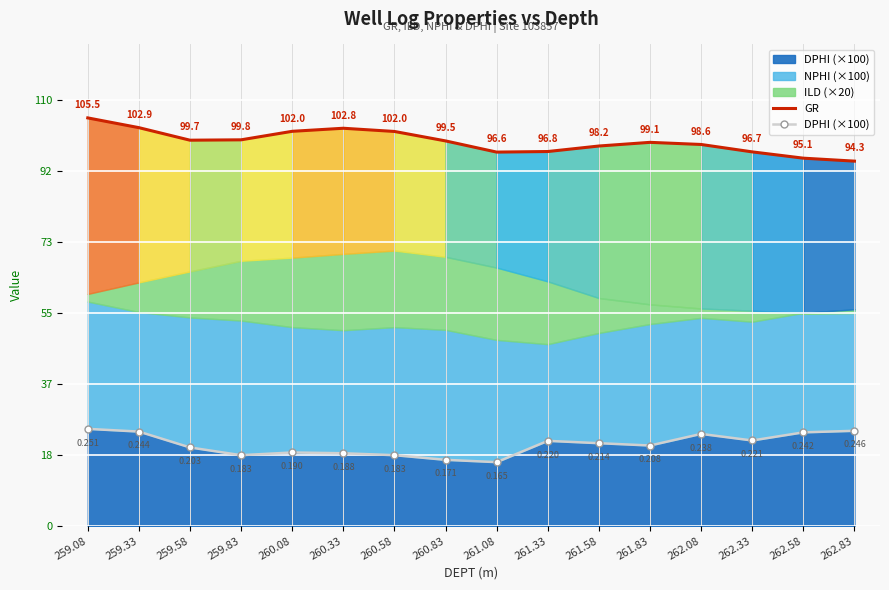

What is the maximum value for GR?

105.5